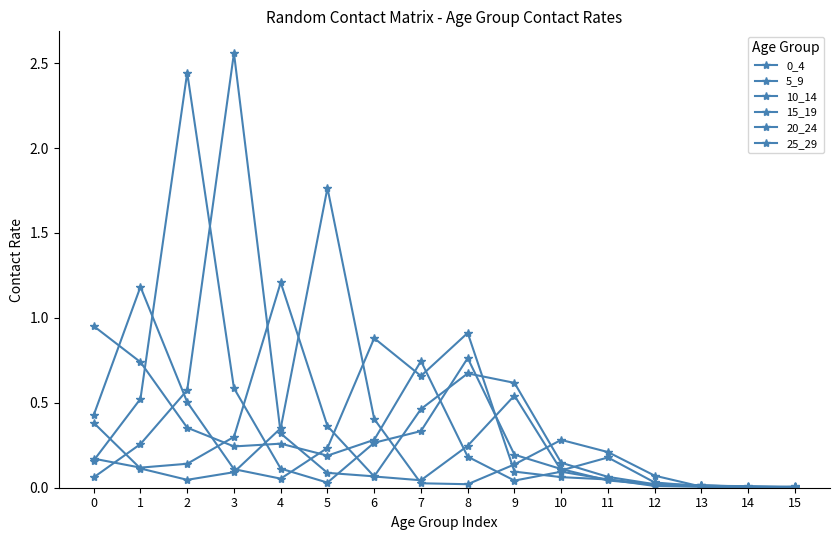

What is the value of the 0_4 point at the 8th from the left?

0.7